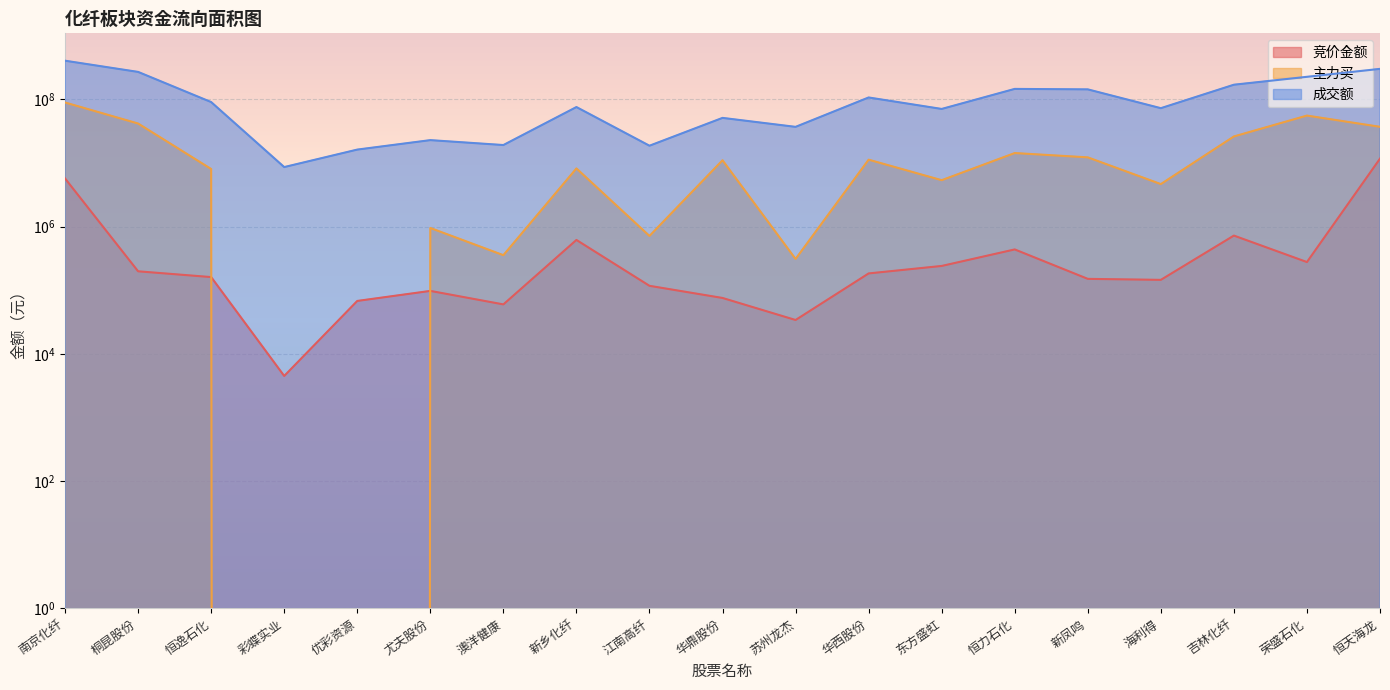

What is the maximum value shown in the chart?

405600845